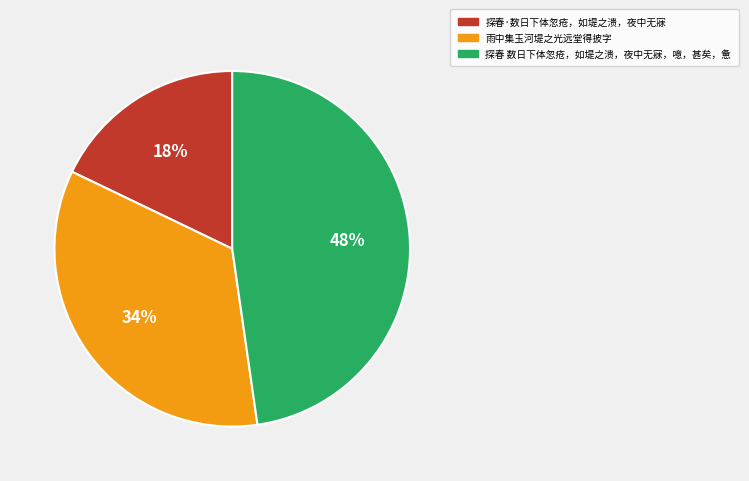

To the nearest percent, what percentage of the pie is 探春 数日下体忽疮，如堤之溃，夜中无寐，噫，甚矣，惫?

48%